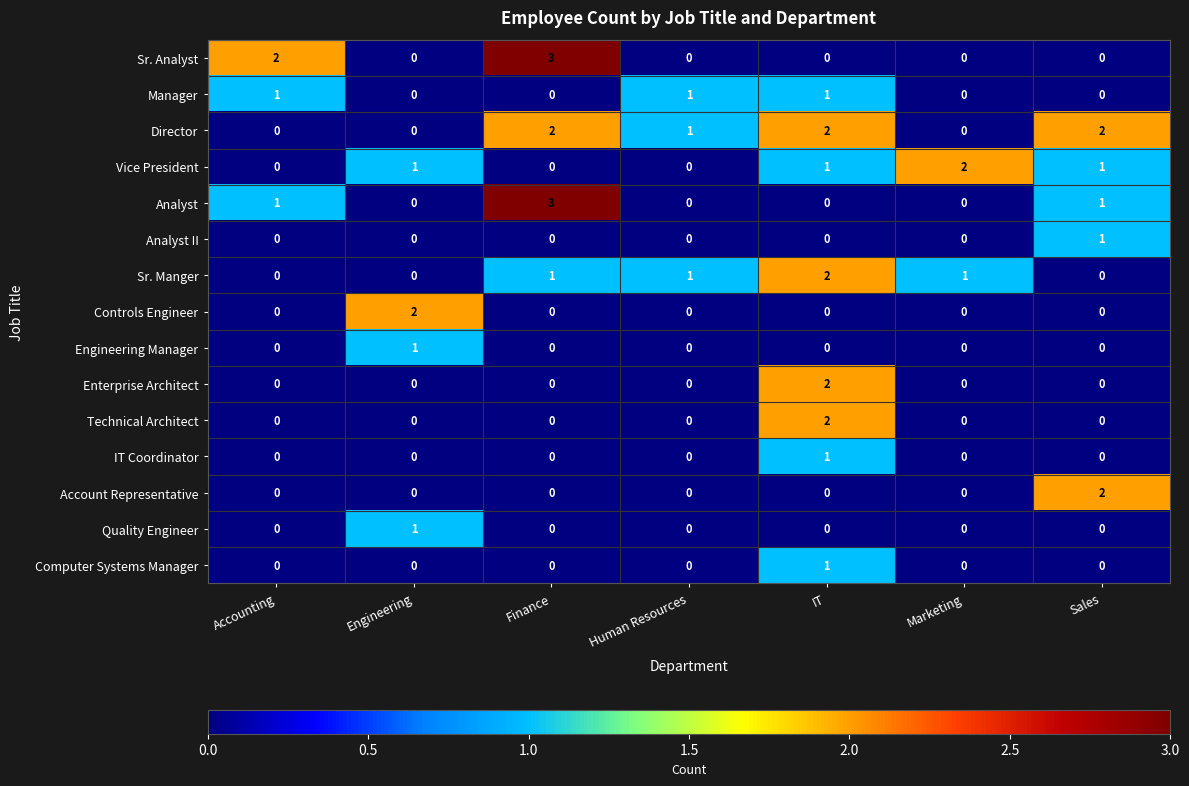

The value of Analyst at Marketing is 0. True or false?

True